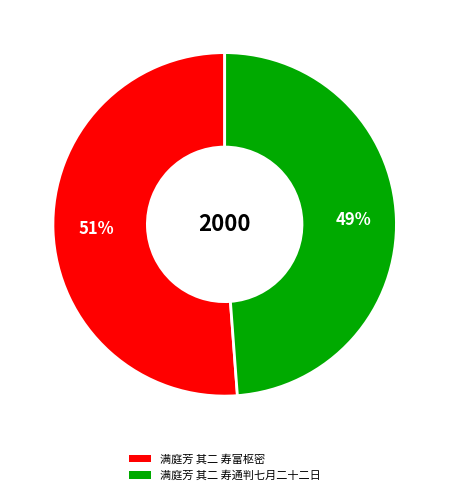

Which has a higher value, 满庭芳 其二 寿富枢密 or 满庭芳 其二 寿通判七月二十二日?

满庭芳 其二 寿富枢密